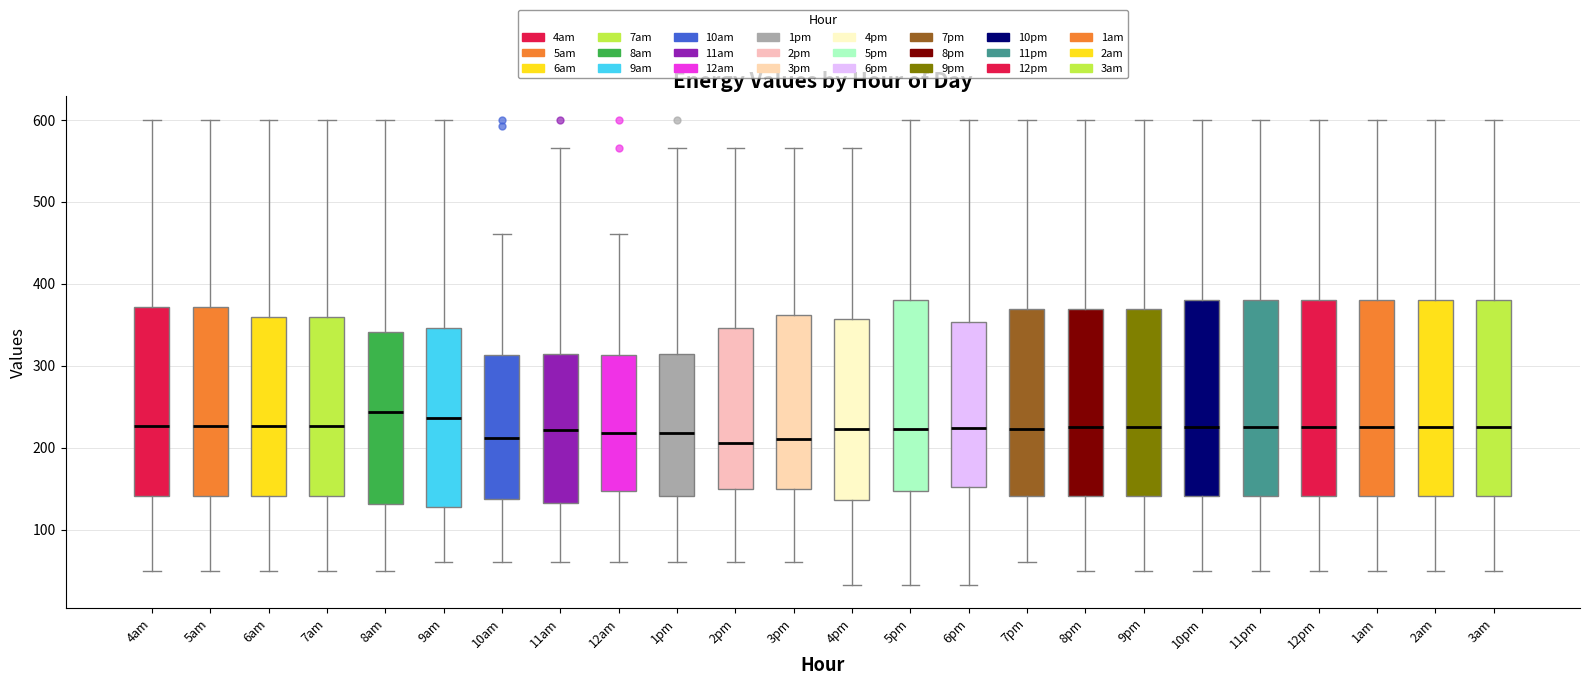

Reading left to right, read every box against the y-axis: the position of its median line, the range the box covers, and the ends of its whiskers. The values are not printed on the chart, so give them approximately, as read against the axis.

4am: median 230, box 140 to 370, whiskers 50 to 600
5am: median 230, box 140 to 370, whiskers 50 to 600
6am: median 230, box 140 to 360, whiskers 50 to 600
7am: median 230, box 140 to 360, whiskers 50 to 600
8am: median 240, box 130 to 340, whiskers 50 to 600
9am: median 240, box 130 to 350, whiskers 60 to 600
10am: median 210, box 140 to 310, whiskers 60 to 460
11am: median 220, box 130 to 310, whiskers 60 to 570
12am: median 220, box 150 to 310, whiskers 60 to 460
1pm: median 220, box 140 to 310, whiskers 60 to 570
2pm: median 210, box 150 to 350, whiskers 60 to 570
3pm: median 210, box 150 to 360, whiskers 60 to 570
4pm: median 220, box 140 to 360, whiskers 30 to 570
5pm: median 220, box 150 to 380, whiskers 30 to 600
6pm: median 220, box 150 to 350, whiskers 30 to 600
7pm: median 220, box 140 to 370, whiskers 60 to 600
8pm: median 220, box 140 to 370, whiskers 50 to 600
9pm: median 220, box 140 to 370, whiskers 50 to 600
10pm: median 220, box 140 to 380, whiskers 50 to 600
11pm: median 220, box 140 to 380, whiskers 50 to 600
12pm: median 220, box 140 to 380, whiskers 50 to 600
1am: median 220, box 140 to 380, whiskers 50 to 600
2am: median 220, box 140 to 380, whiskers 50 to 600
3am: median 220, box 140 to 380, whiskers 50 to 600